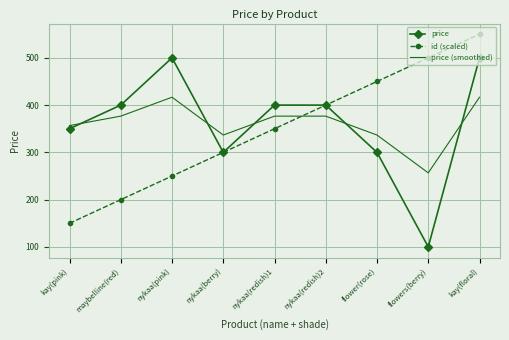

What is the maximum value shown in the chart?

550.0